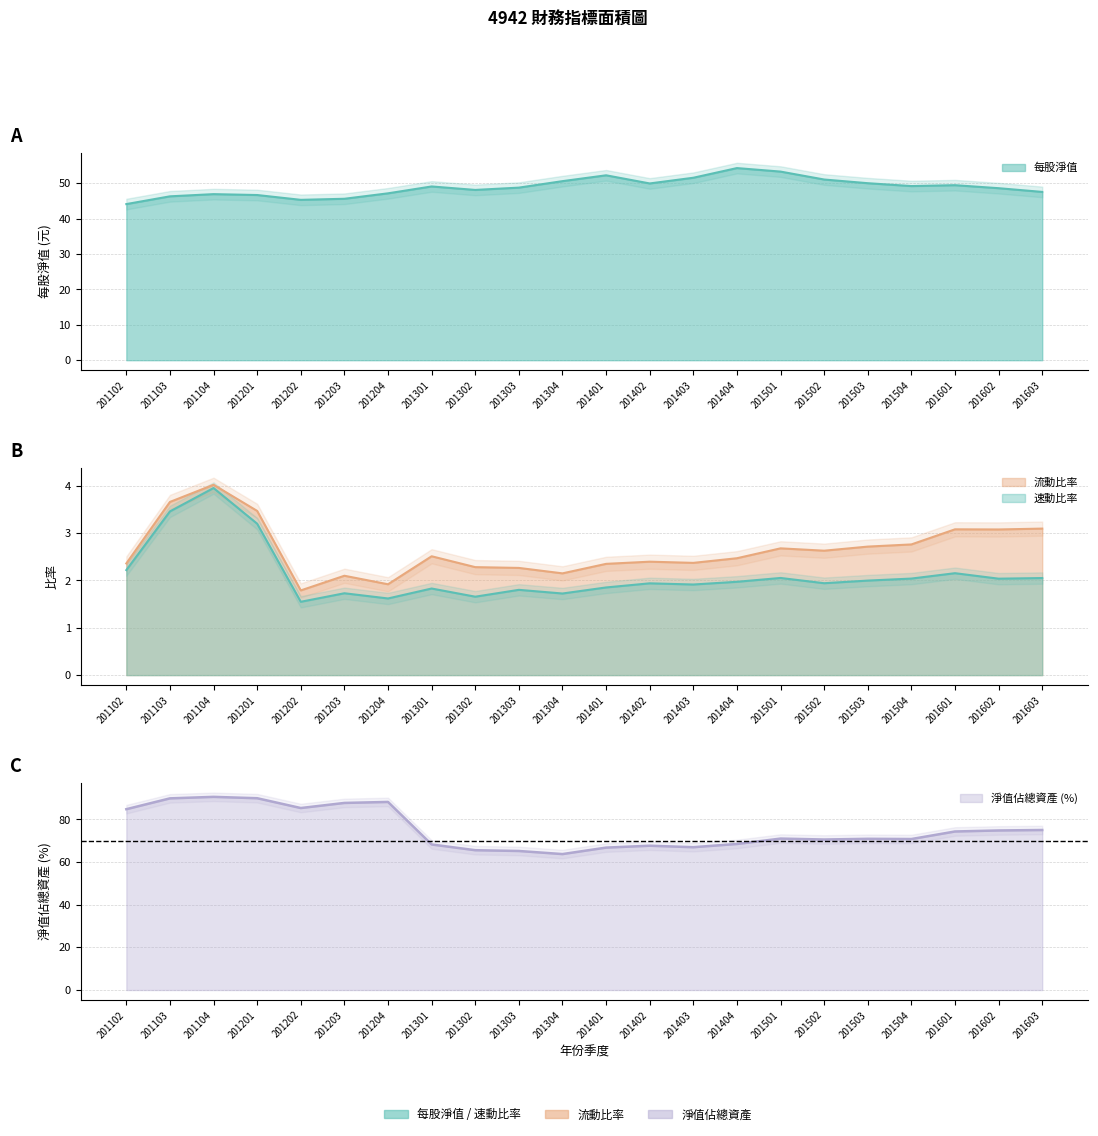

At which category is the sum across all series the highest?

201104